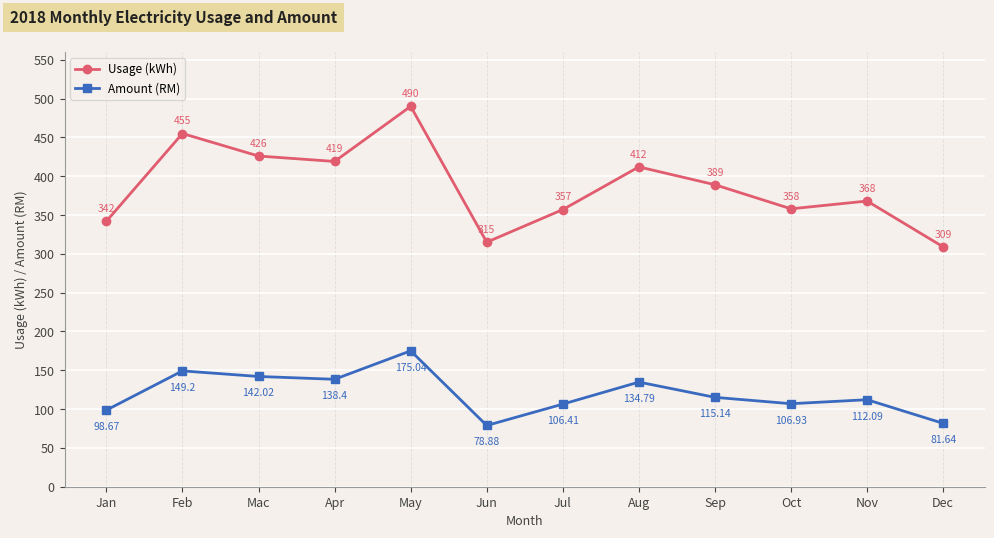

Which series changed the most between Jan and Jun?

Usage (kWh)